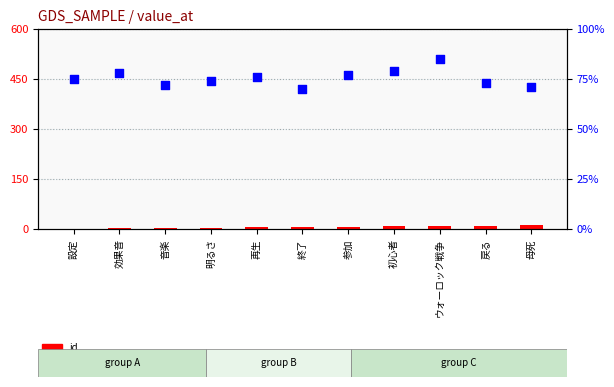

Is the value of percentile rank within the sample at 戻る greater than the value of id at 参加?

Yes